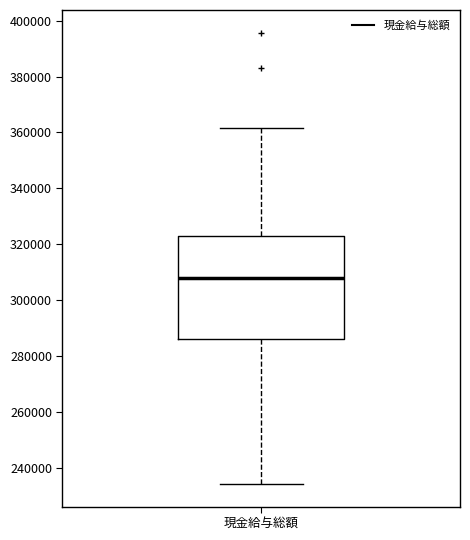

Where does the median line of the box for 現金給与総額 sit on the y-axis? The values are not printed on the chart, so give them approximately, as read against the axis.

308000